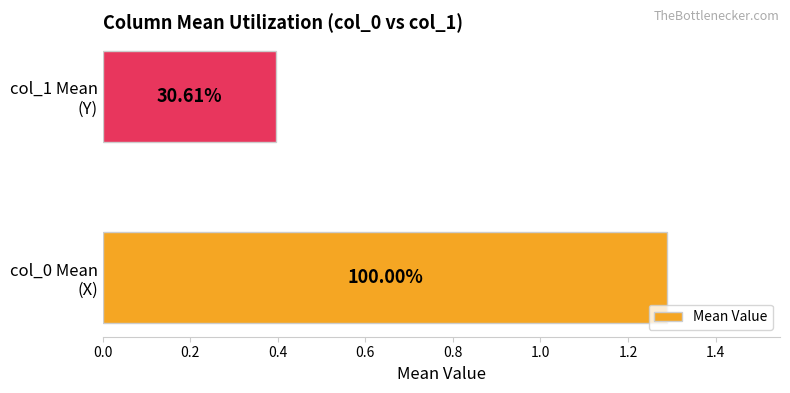

Does the chart contain any negative values?

No